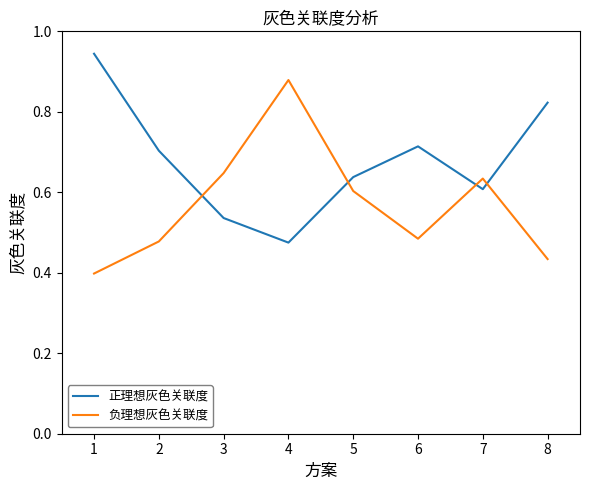

What are all the series names shown in the legend?

正理想灰色关联度, 负理想灰色关联度